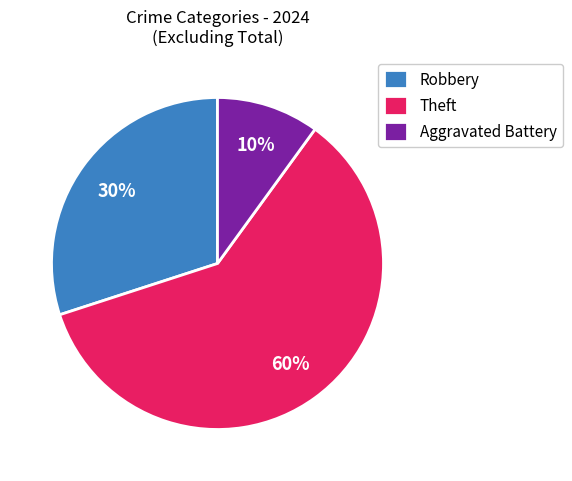

Between Theft and Robbery, which is larger?

Theft